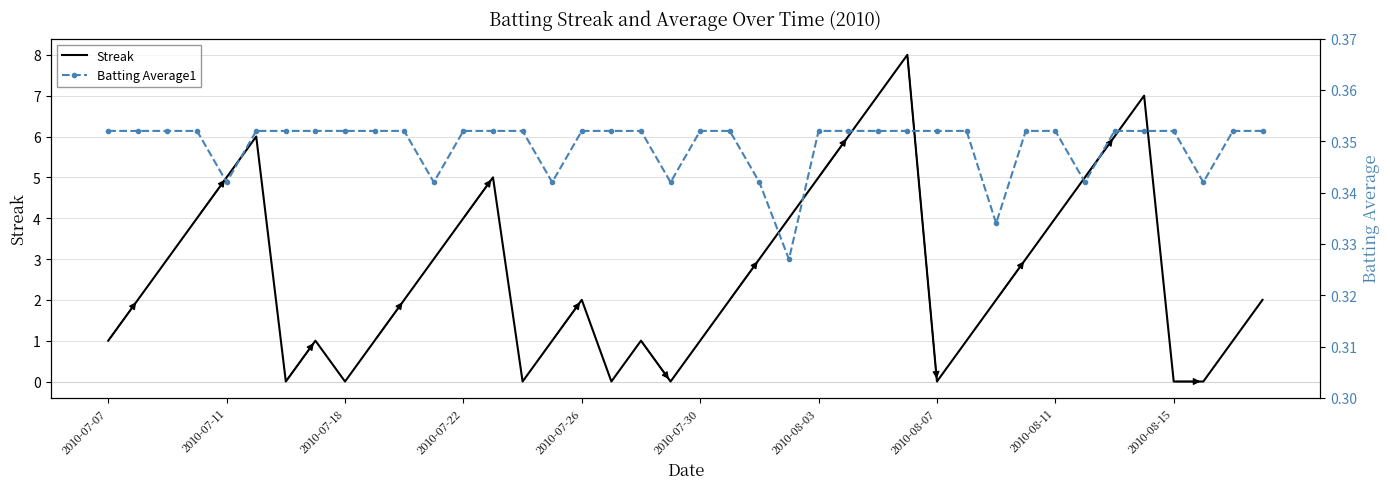

How many values in the Streak series exceed 2?

18